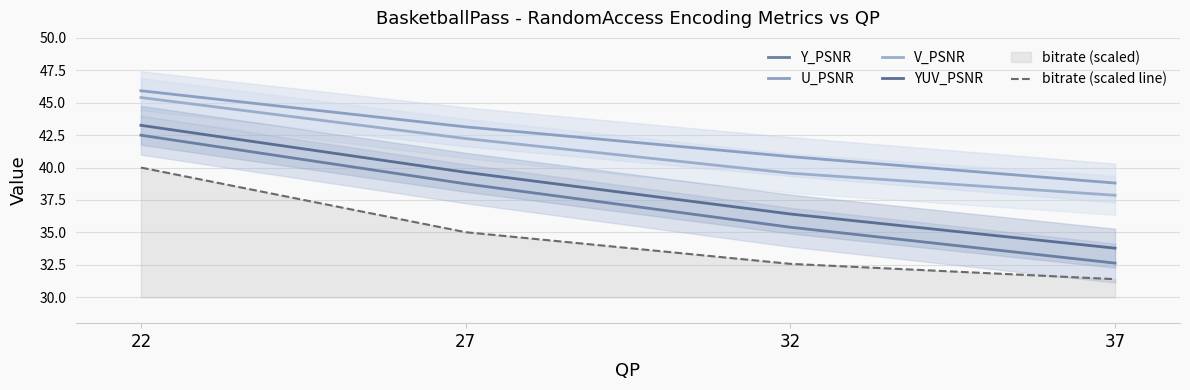

What is the spread (max minus min) of values at 32?

8.3